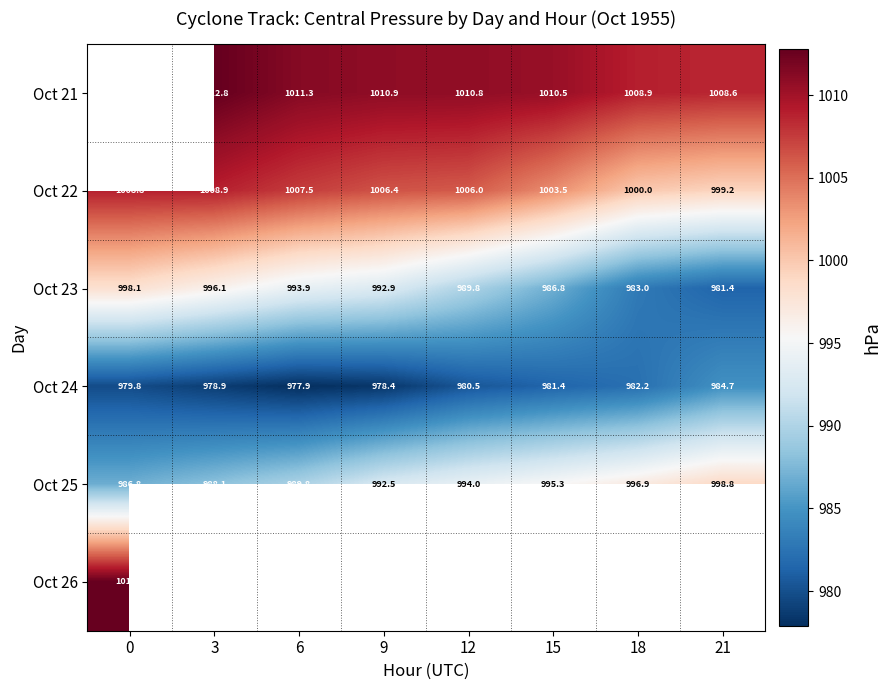

Is the value of Oct 21 at 18 greater than the value of Oct 23 at 18?

Yes